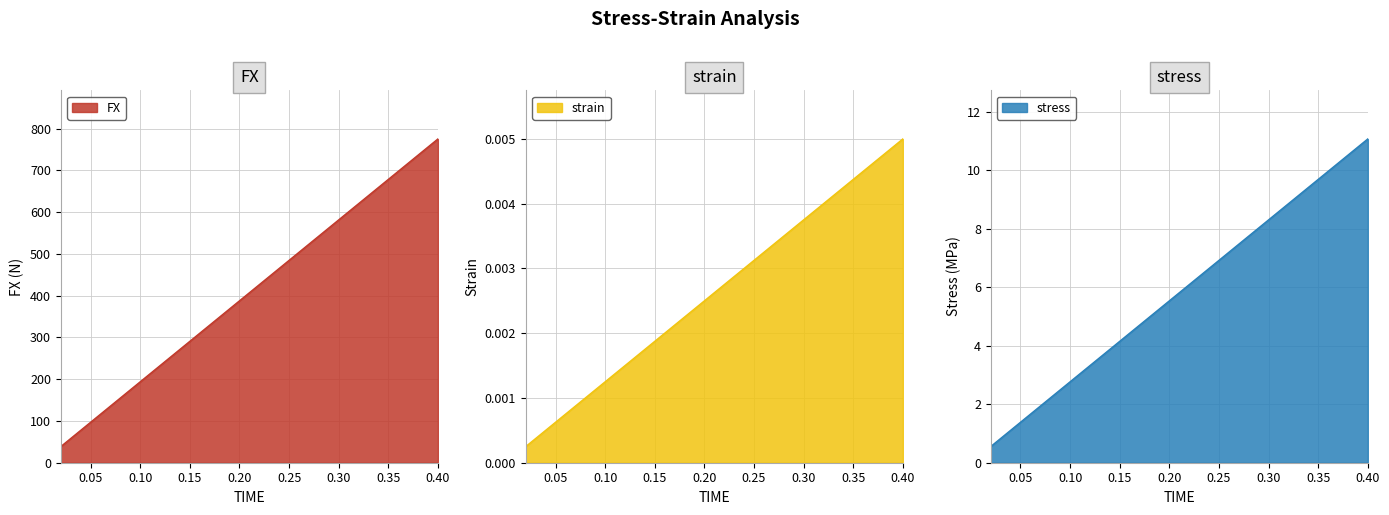

True or false: stress and strain intersect in this chart.

False